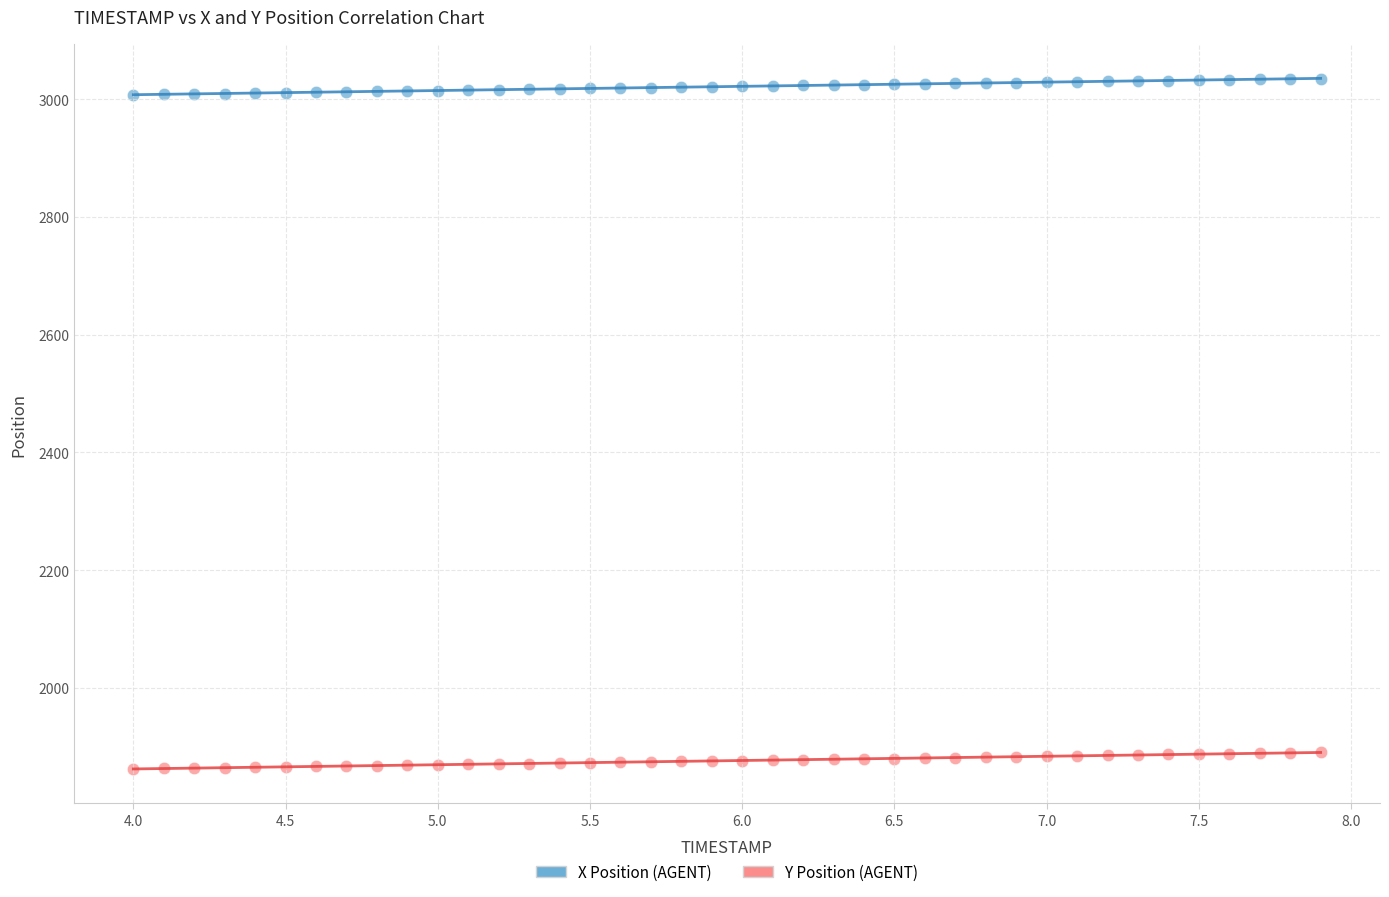

What are all the series names shown in the legend?

X Position (AGENT), Y Position (AGENT)